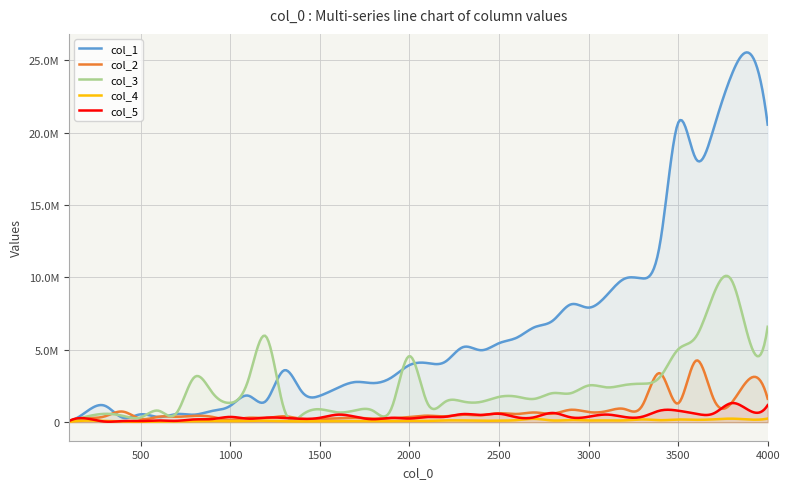

The value of col_5 at 0 is 118466. True or false?

False